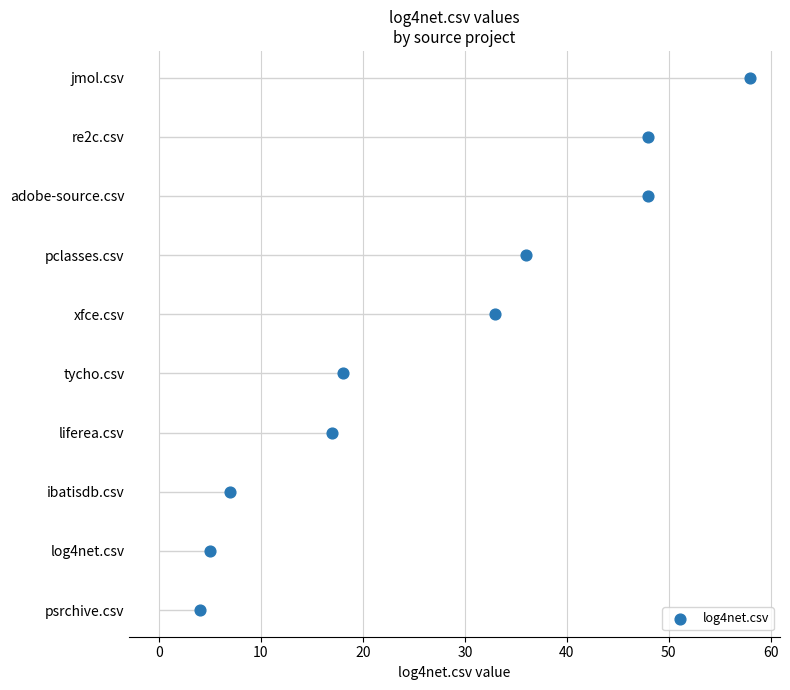

Between 60 and 10, which is larger?

60